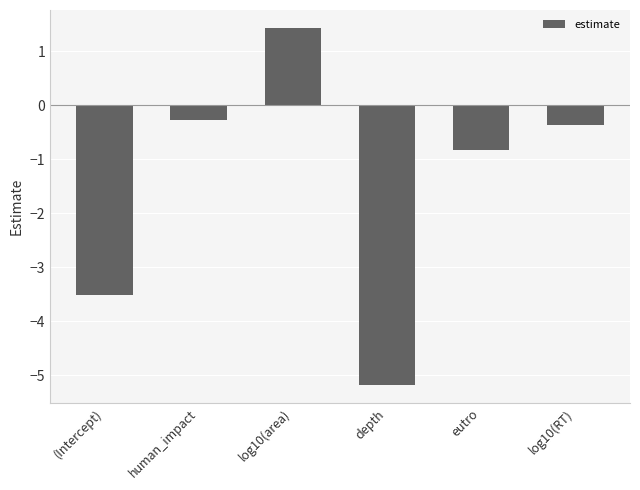

What is the approximate value at log10(RT)?

-0.4